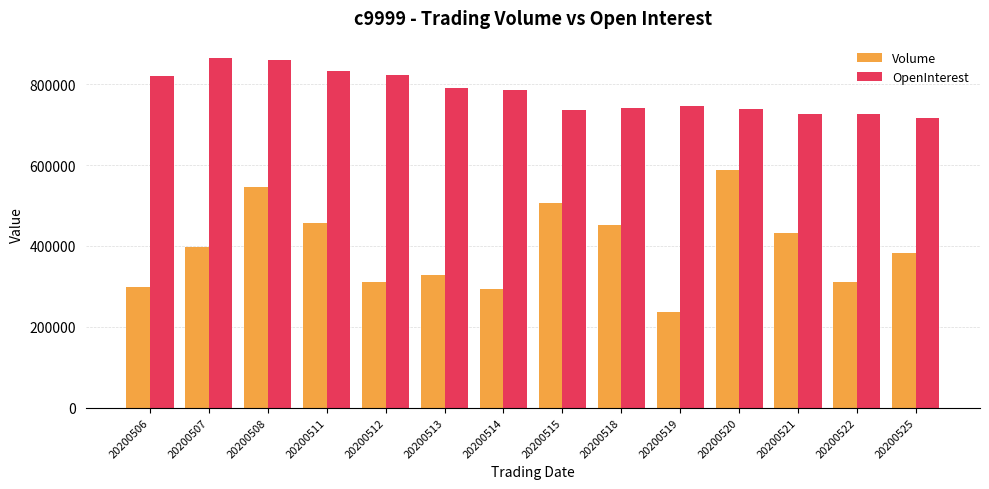

What is the approximate value of OpenInterest at 20200518, to the nearest 10?

742380